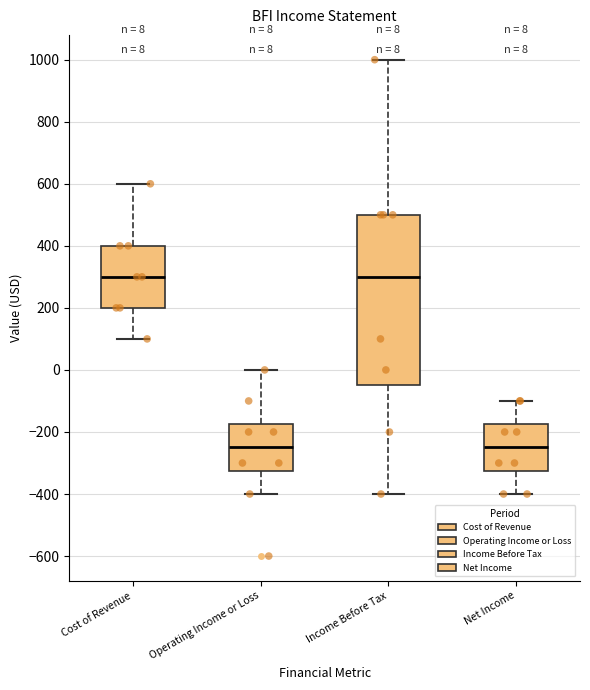

Which box is the tallest, from its lower edge to its upper edge?

Income Before Tax